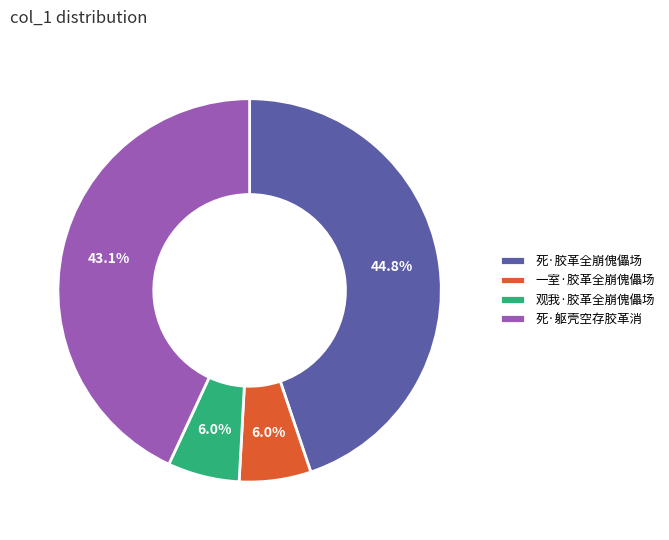

To the nearest percent, what percentage of the pie is 一室·胶革全崩傀儡场?

6%